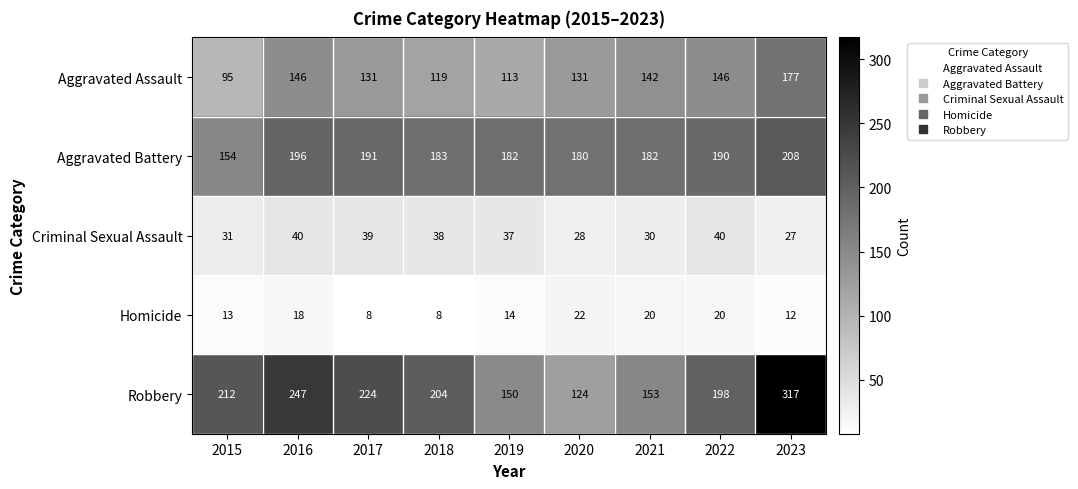

Which category has the lowest value in the Aggravated Battery series?

2015